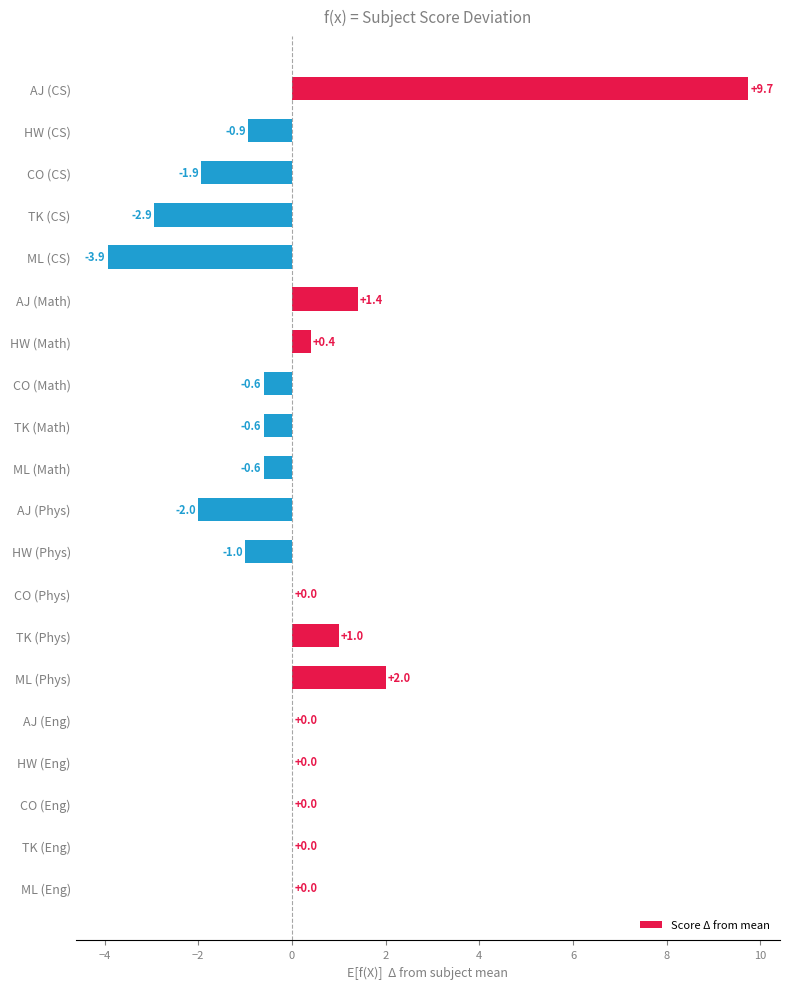

What is the greatest value displayed?

9.7